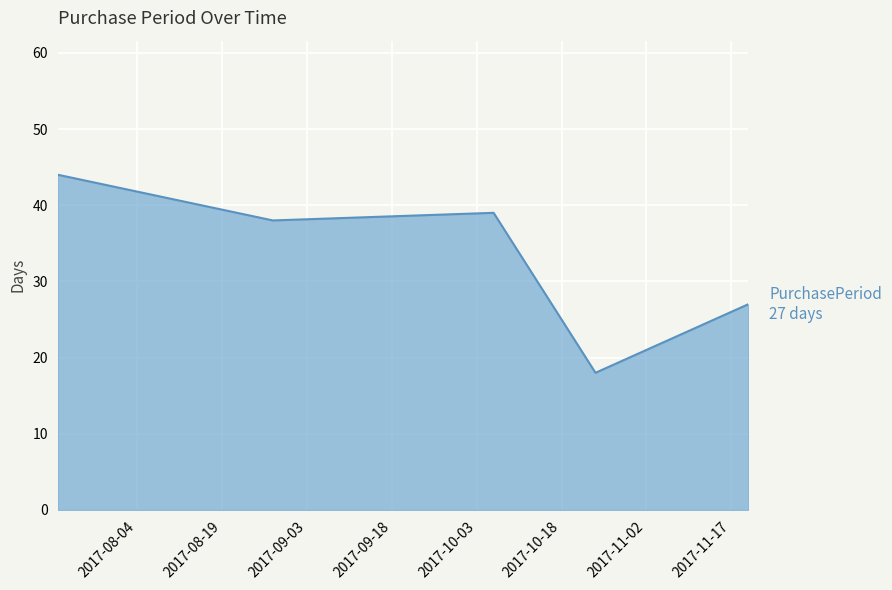

How many lines are shown in the chart?

1